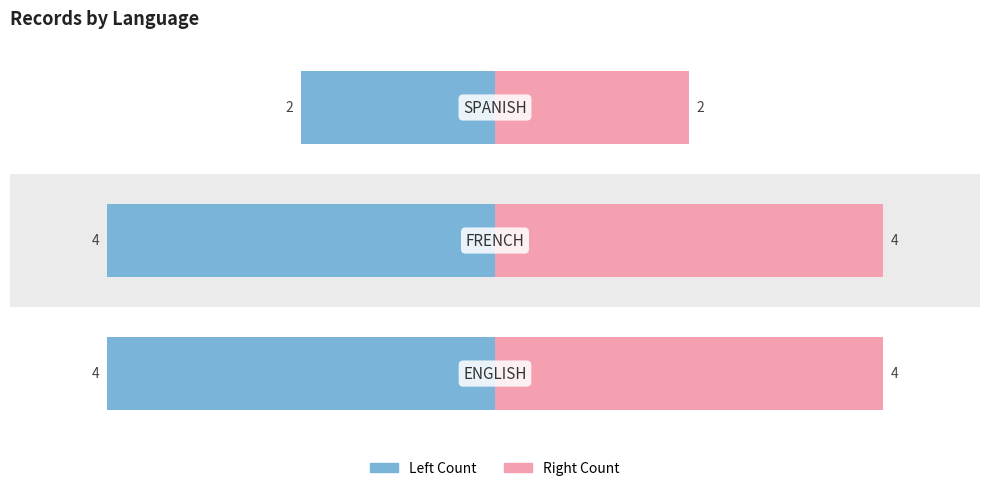

What is the highest value of the Left Count series?

-2